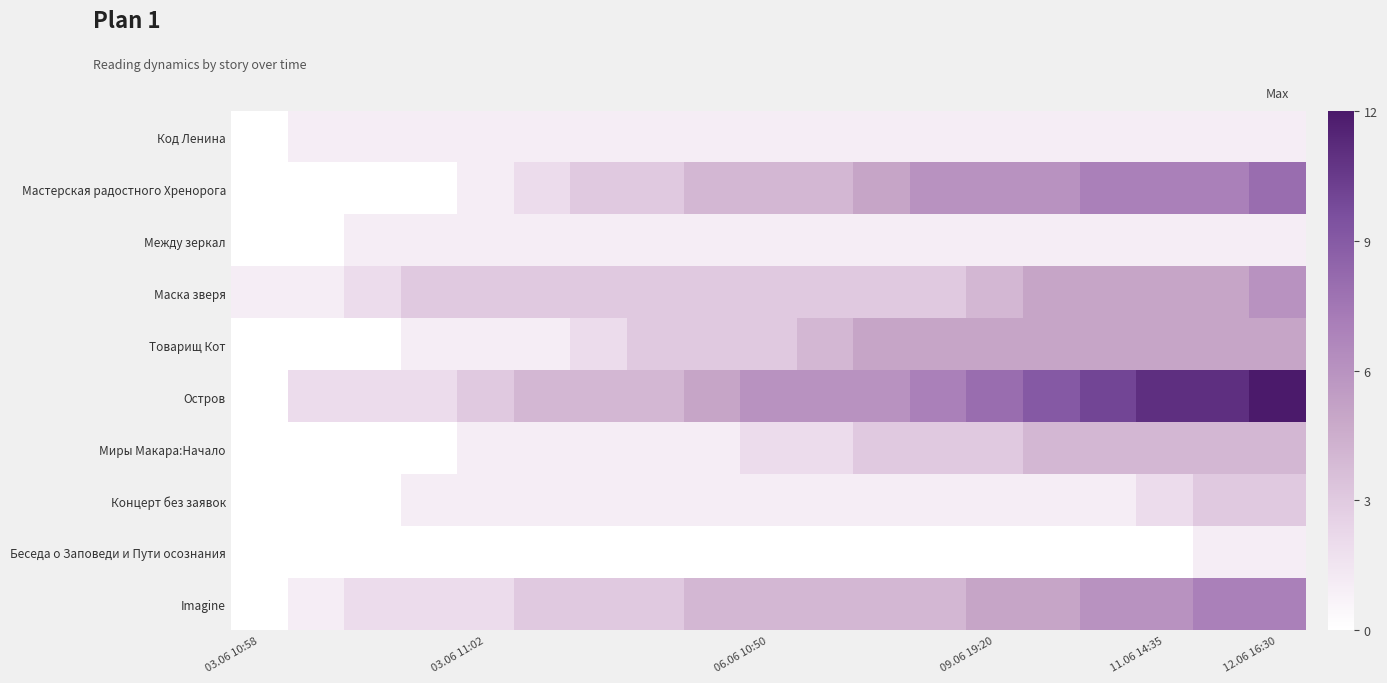

At how many categories does at least one series exceed 8?

5